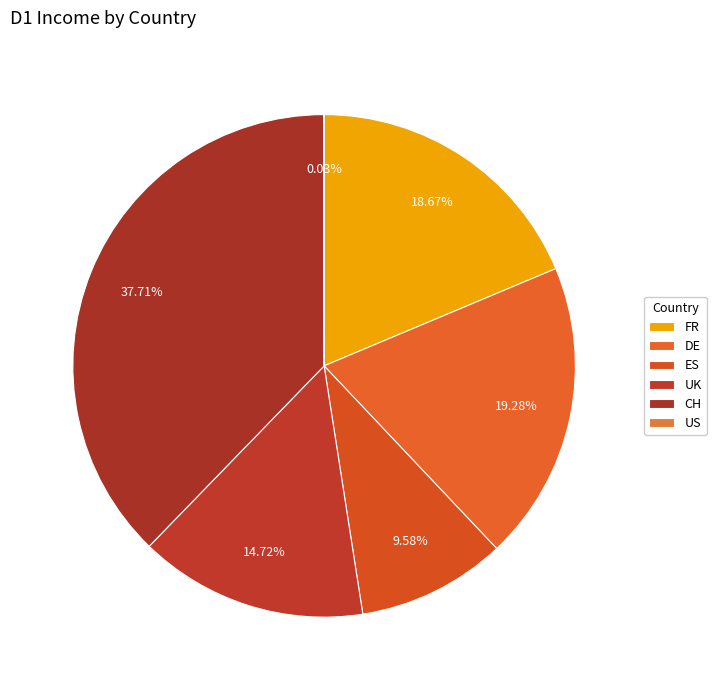

Which category has the biggest portion of the pie?

CH